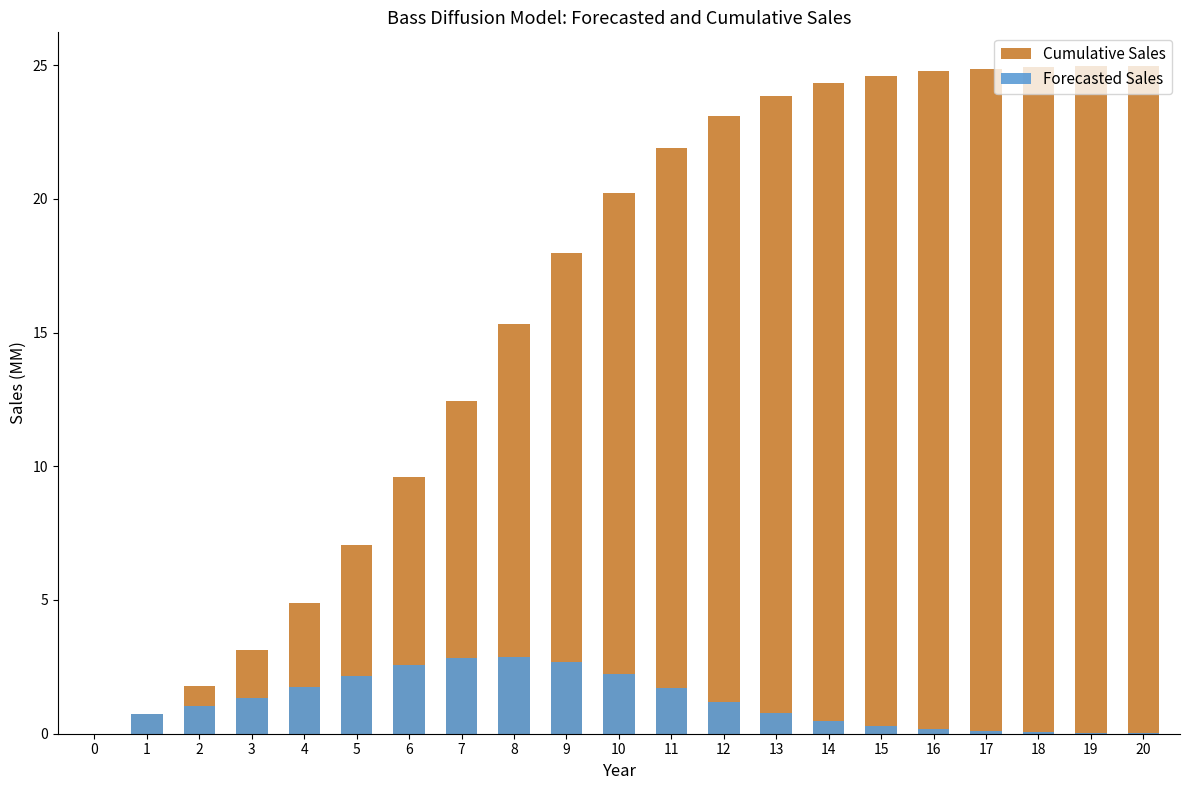

Reading left to right, transcribe all the data shown in this chart.

Cumulative Sales: 0.0	0.8	1.8	3.1	4.9	7.0	9.6	12.4	15.3	18.0	20.2	21.9	23.1	23.8	24.3	24.6	24.8	24.9	24.9	25.0	25.0
Forecasted Sales: 0.0	0.8	1.0	1.4	1.7	2.2	2.6	2.8	2.9	2.7	2.2	1.7	1.2	0.8	0.5	0.3	0.2	0.1	0.1	0.0	0.0